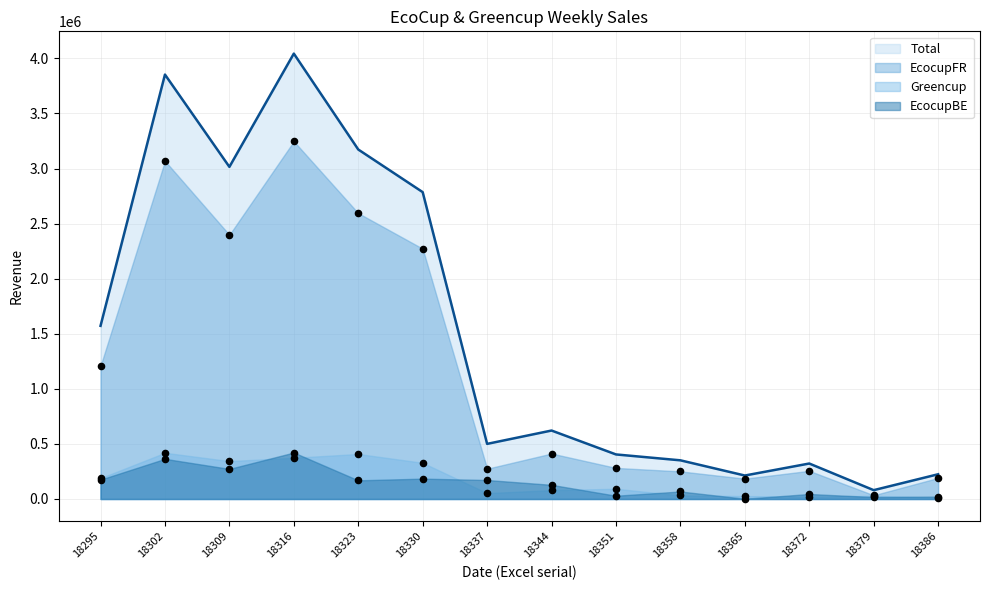

Which series has the widest spread of Y values?

Total